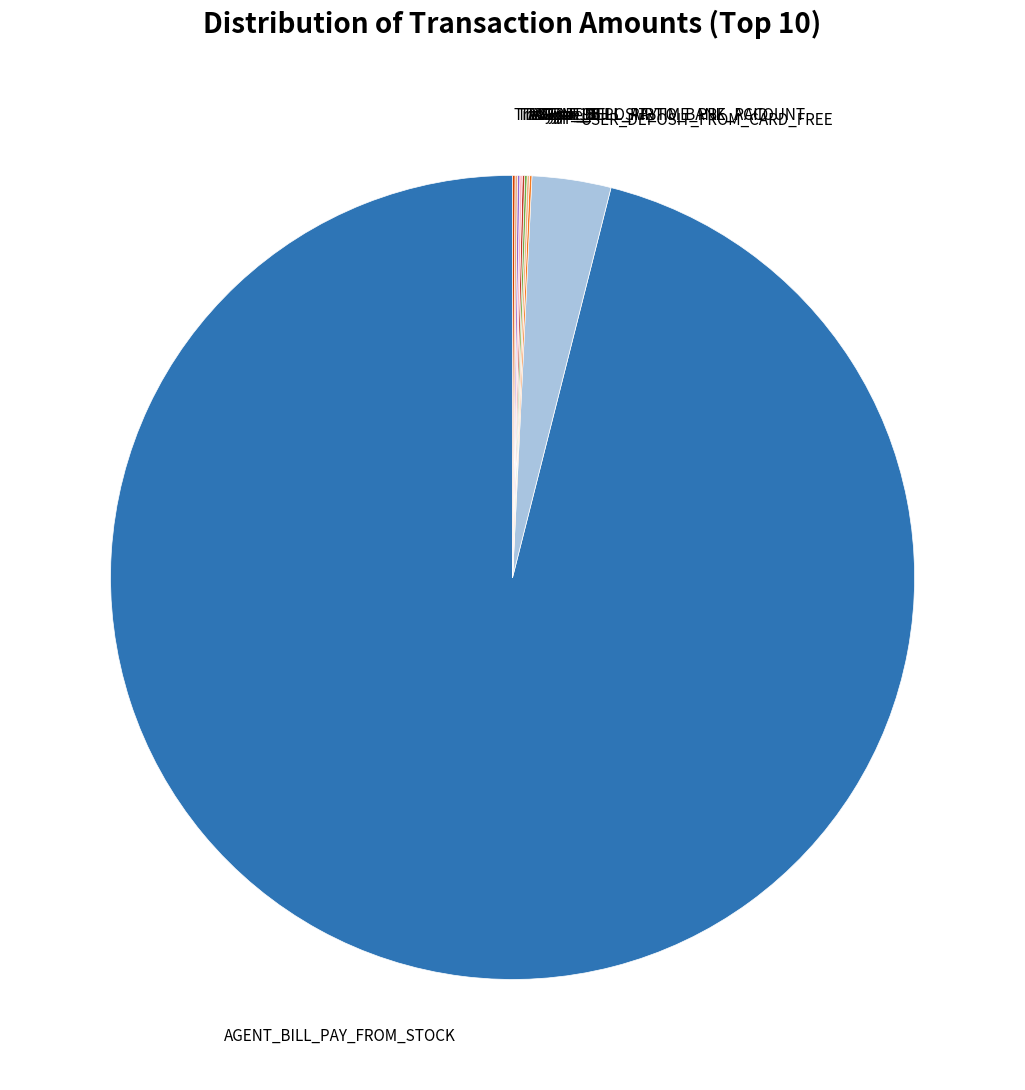

Is there a majority slice in this chart?

Yes